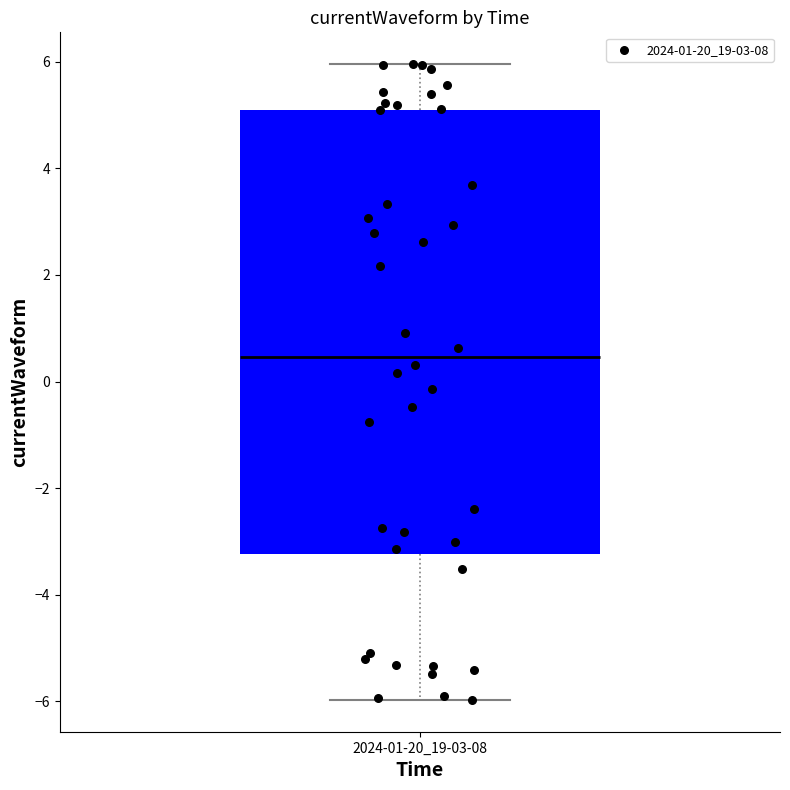

Transcribe this box plot: give where the median line is, the range the box spans, and where the two whiskers end, as read against the y-axis. The values are not printed on the chart, so give them approximately, as read against the axis.

median 0.4, box -3.2 to 5.0, whiskers -6.0 to 6.0